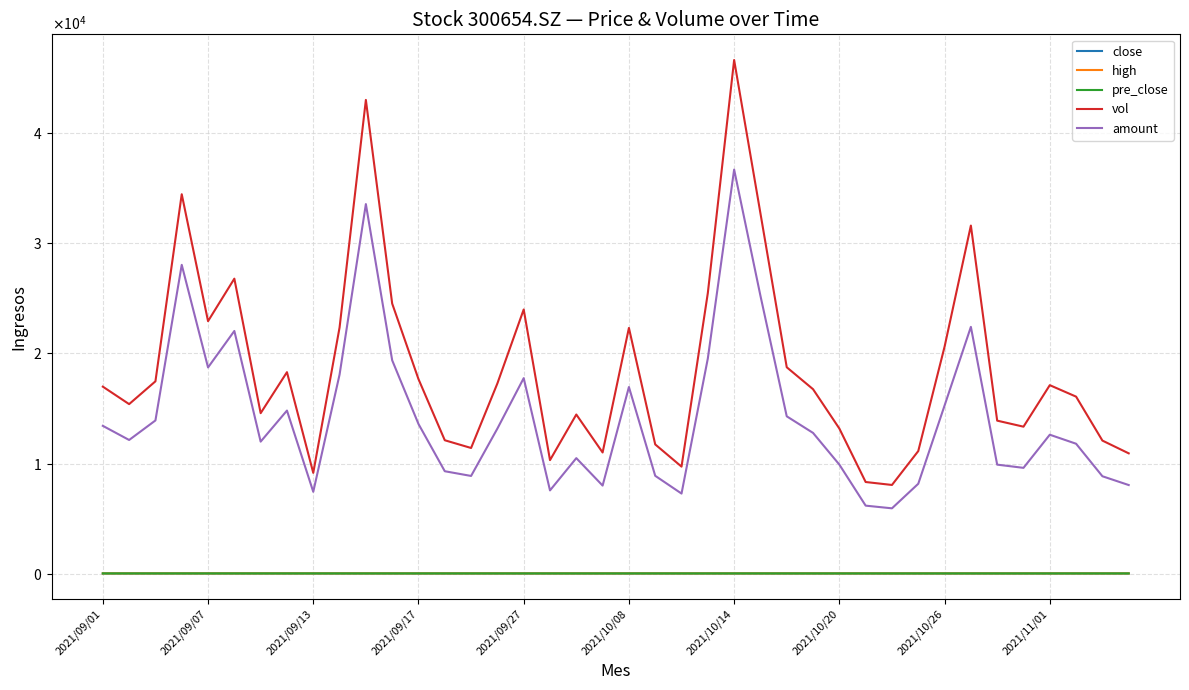

What is the average value of the high series?

7.8